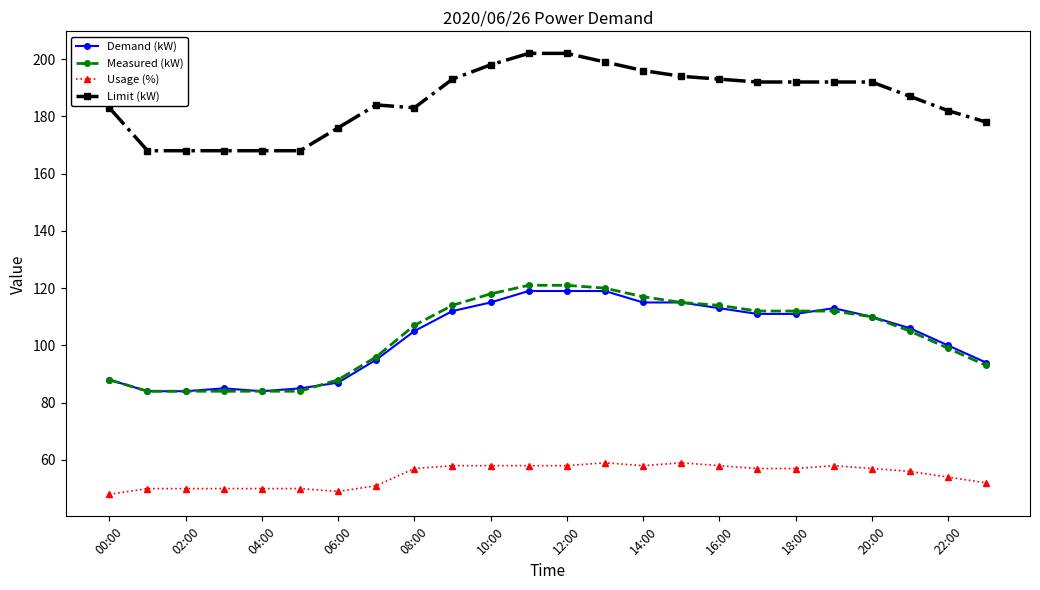

True or false: Demand (kW) and Usage (%) cross at least once.

False